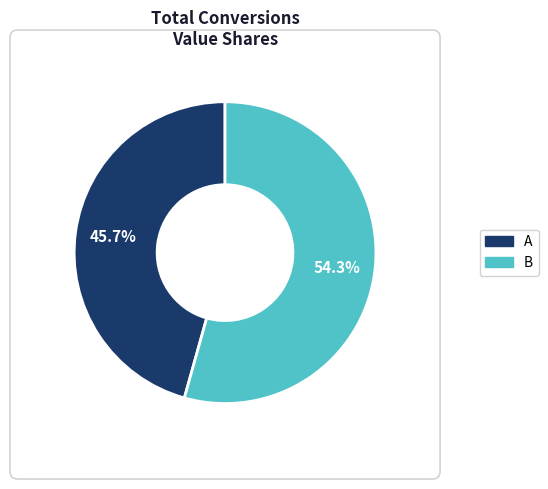

Which category accounts for the majority?

B